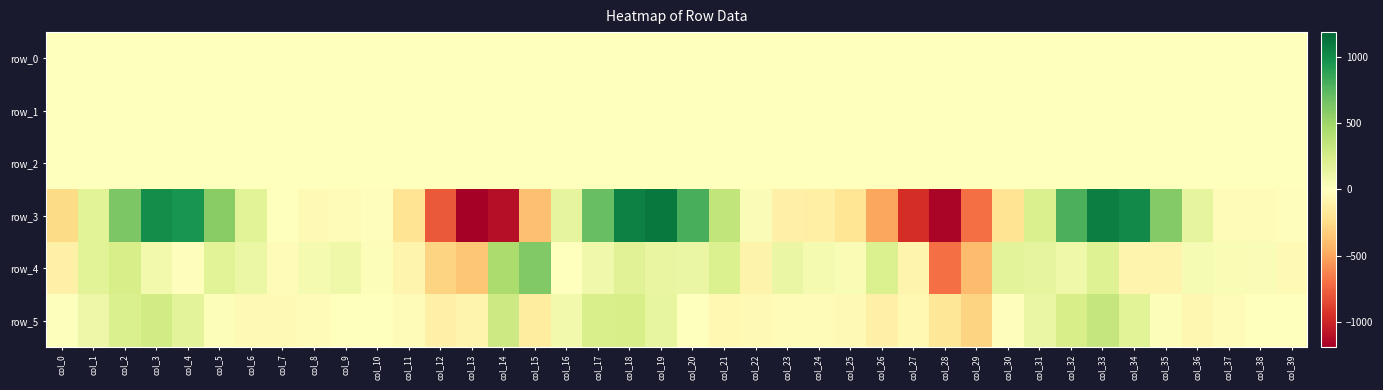

Reading left to right, what are all the values shown in this chart?

row_0: -0.1	0.1	0.0	-0.0	0.1	0.1	0.0	-0.1	-0.1	-0.1	-0.1	-0.0	0.2	0.0	0.4	0.3	-0.0	0.0	0.1	0.1	0.1	0.1	-0.1	-0.1	-0.1	-0.1	-0.1	0.0	0.0	-0.0	0.0	0.0	-0.0	0.0	0.0	0.1	-0.0	-0.1	-0.1	-0.1
row_1: -1.0	-0.8	-0.9	-0.9	-0.5	-0.2	0.0	-0.0	-0.0	-0.1	-0.1	-0.0	-0.1	-0.5	-1.0	-1.1	-0.9	-1.0	-0.9	-0.6	-0.2	0.1	0.1	0.1	0.0	0.0	0.0	-0.3	-0.7	-0.9	-0.9	-0.9	-0.9	-0.8	-0.5	-0.1	0.1	0.1	0.0	-0.0
row_2: 1.6	1.0	1.2	1.1	0.7	0.5	0.6	0.9	1.0	1.0	1.0	0.7	0.3	0.6	1.1	1.3	1.3	1.2	1.1	0.8	0.5	0.5	0.7	0.9	1.0	0.8	0.6	0.6	0.7	1.2	1.3	1.4	1.2	1.0	0.6	0.4	0.6	0.9	1.0	1.0
row_3: -255.6	184.1	624.5	997.4	964.5	579.8	181.6	3.8	-44.1	-32.0	-12.5	-202.0	-783.0	-1189.6	-1107.2	-383.7	150.7	705.7	1062.4	1104.7	803.7	347.7	31.1	-105.2	-115.6	-190.2	-498.4	-957.5	-1154.5	-703.9	-197.1	231.0	794.7	1075.6	1019.5	596.6	151.0	-34.5	-34.7	-11.1
row_4: -106.6	179.6	248.2	78.9	-12.2	181.6	118.2	-23.3	59.6	96.7	22.6	-81.5	-289.3	-361.2	442.2	611.3	-1.4	88.0	192.3	130.7	124.7	216.4	-91.6	127.8	58.0	38.1	216.9	-83.6	-704.7	-408.9	175.5	156.8	100.0	195.7	-80.0	-75.0	53.7	37.7	36.1	-39.6
row_5: 12.8	104.2	224.2	276.4	170.6	23.1	-39.9	-43.8	-27.2	7.4	4.3	-32.0	-107.1	-76.8	291.1	-141.1	80.9	233.2	246.8	143.9	-7.7	-50.7	-43.3	-31.8	-28.7	-41.2	-106.1	-50.8	-179.1	-292.6	-14.5	124.3	250.2	332.9	181.3	22.3	-58.7	-24.8	-1.9	-8.1